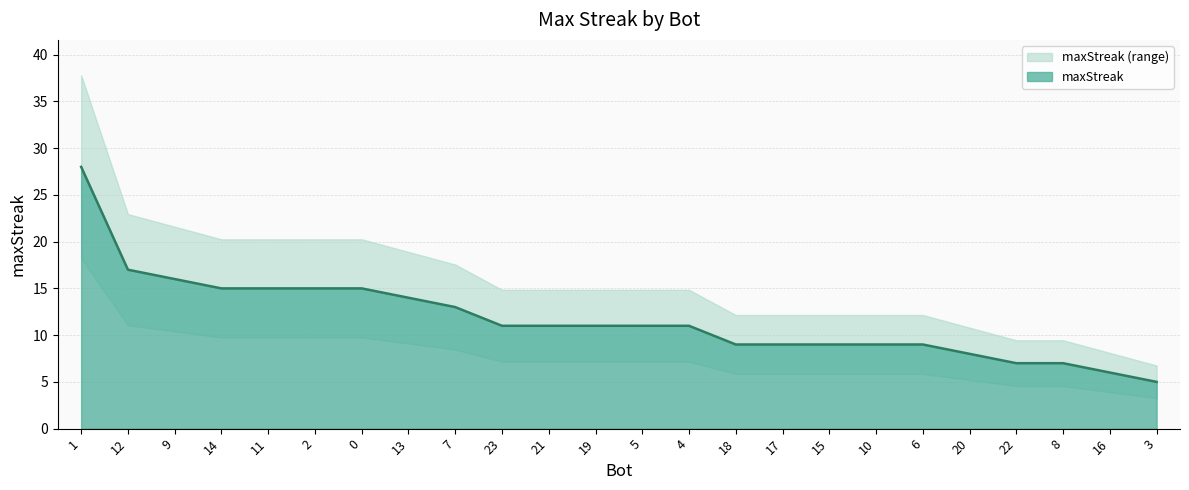

What is the minimum value shown in the chart?

5